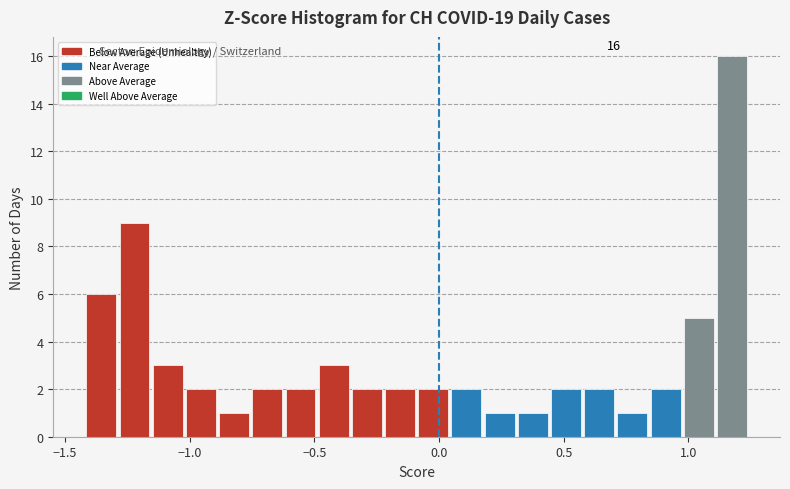

Read against the x-axis, roughly where is the centre of the tallest bar?

1.20